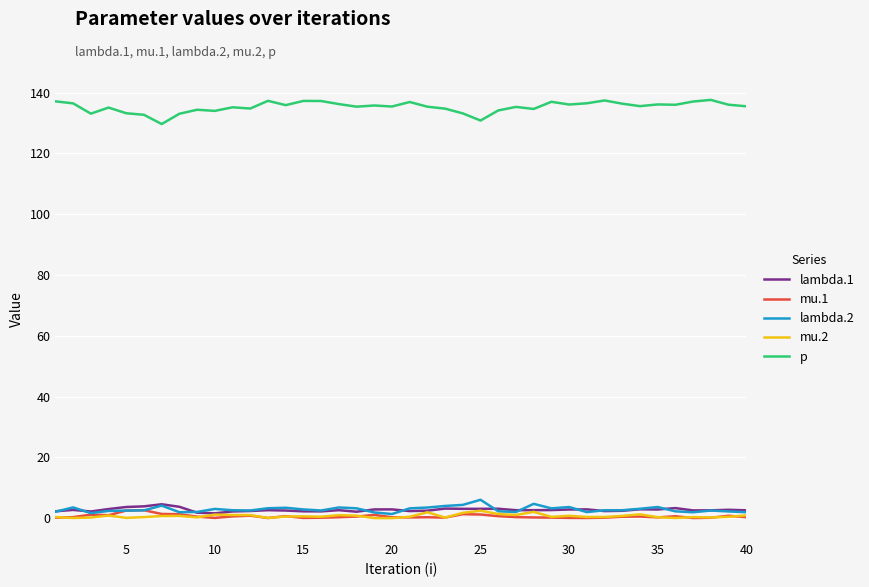

Which series has the largest total across all categories?

p